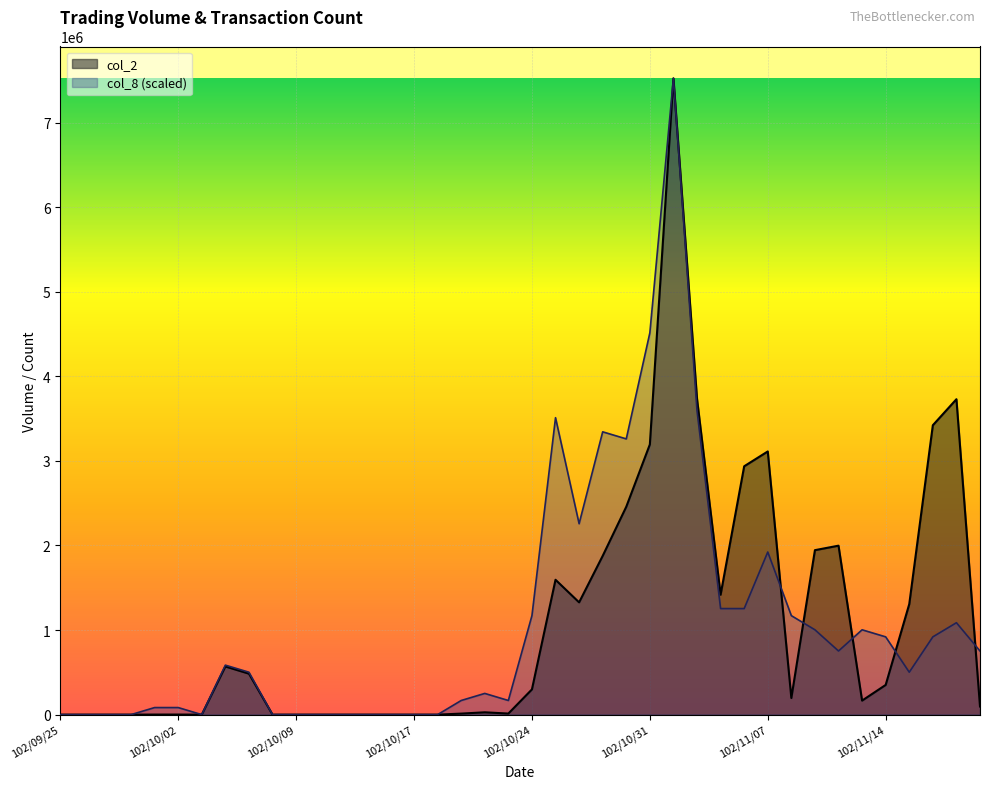

How many lines are shown in the chart?

2